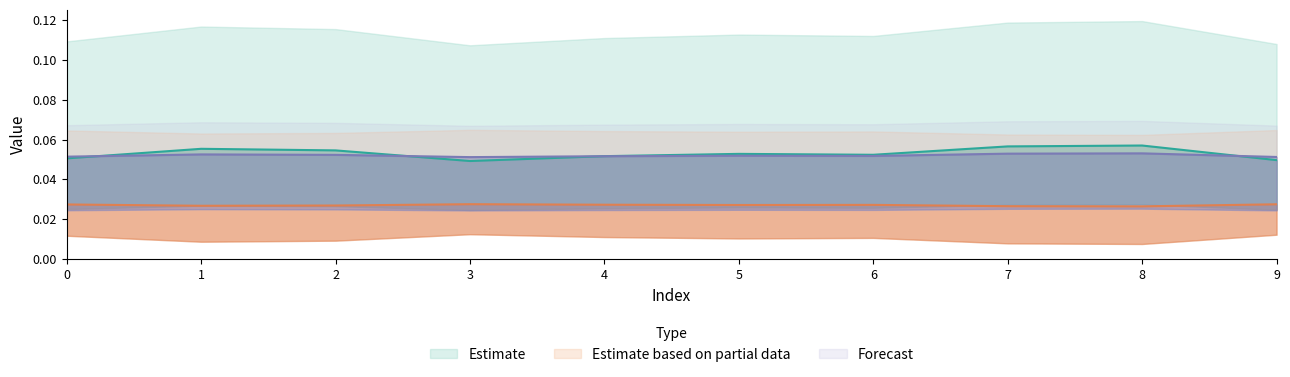

How many categories are shown in the chart?

10